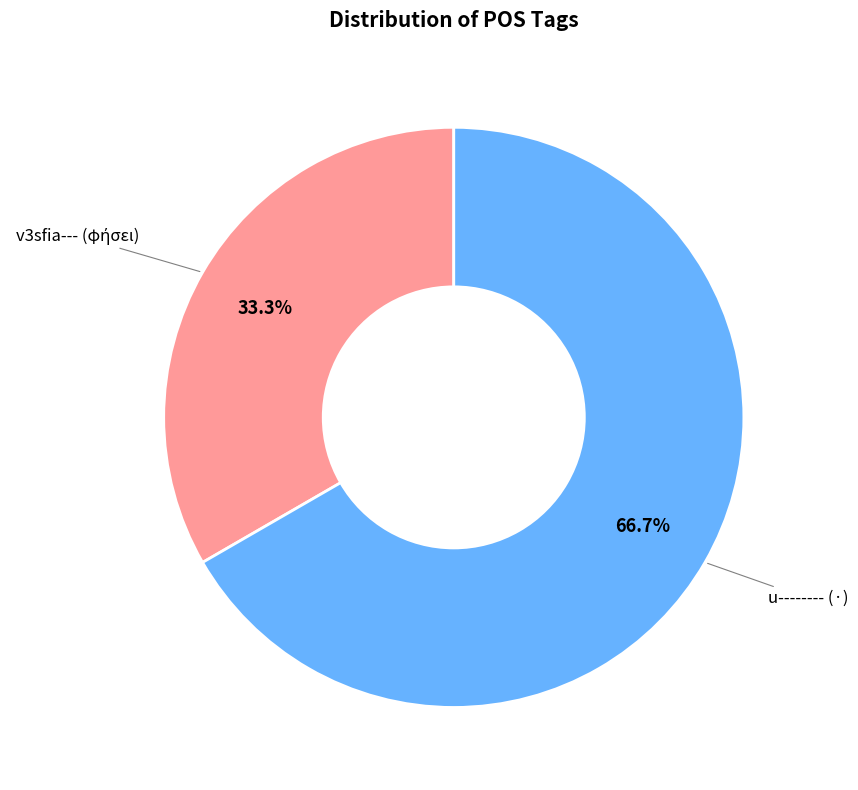

Count the number of slices in the pie.

2